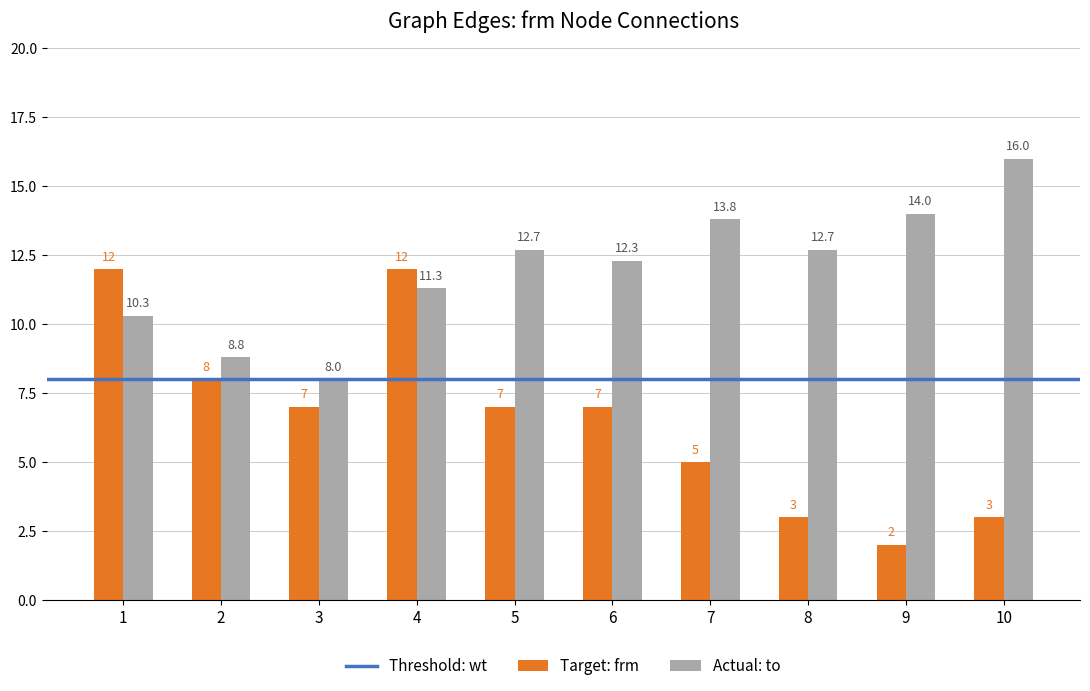

Which category has the lowest value across all series?

9